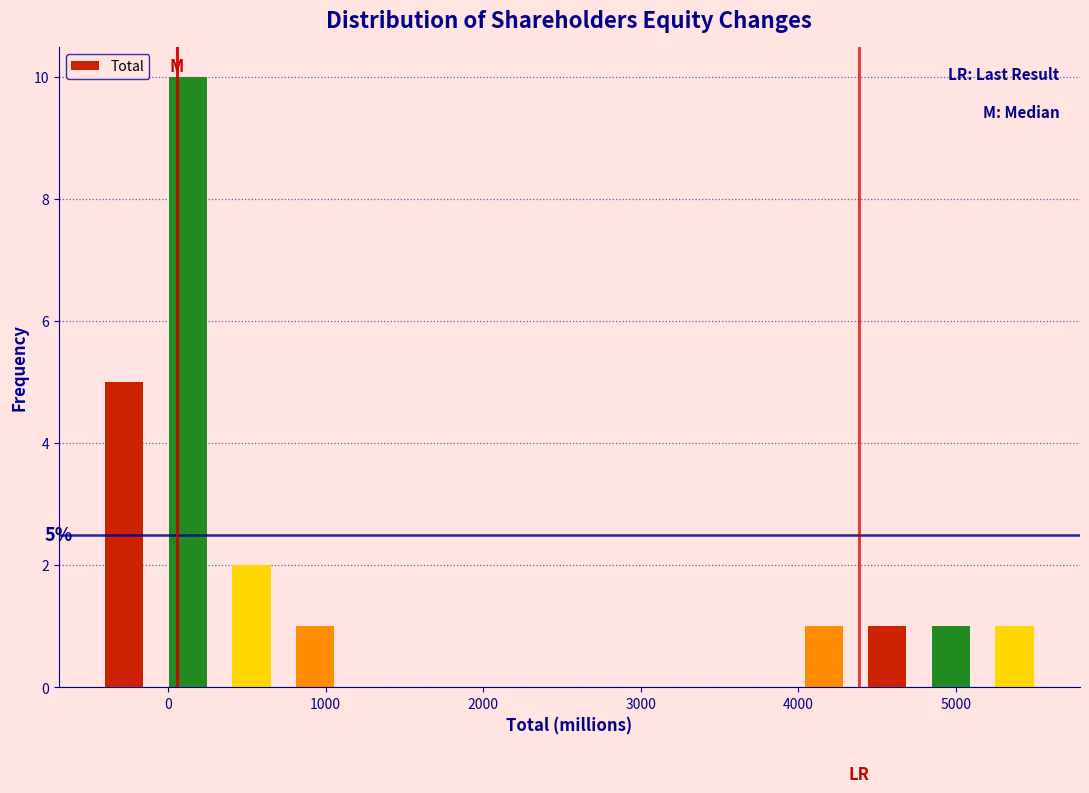

Which range on the x-axis has the tallest bar?

-100 to 300